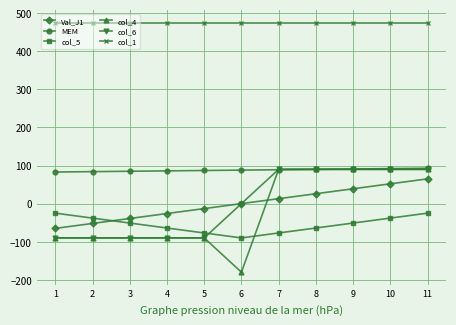

Which series has the largest range (max minus min)?

col_4